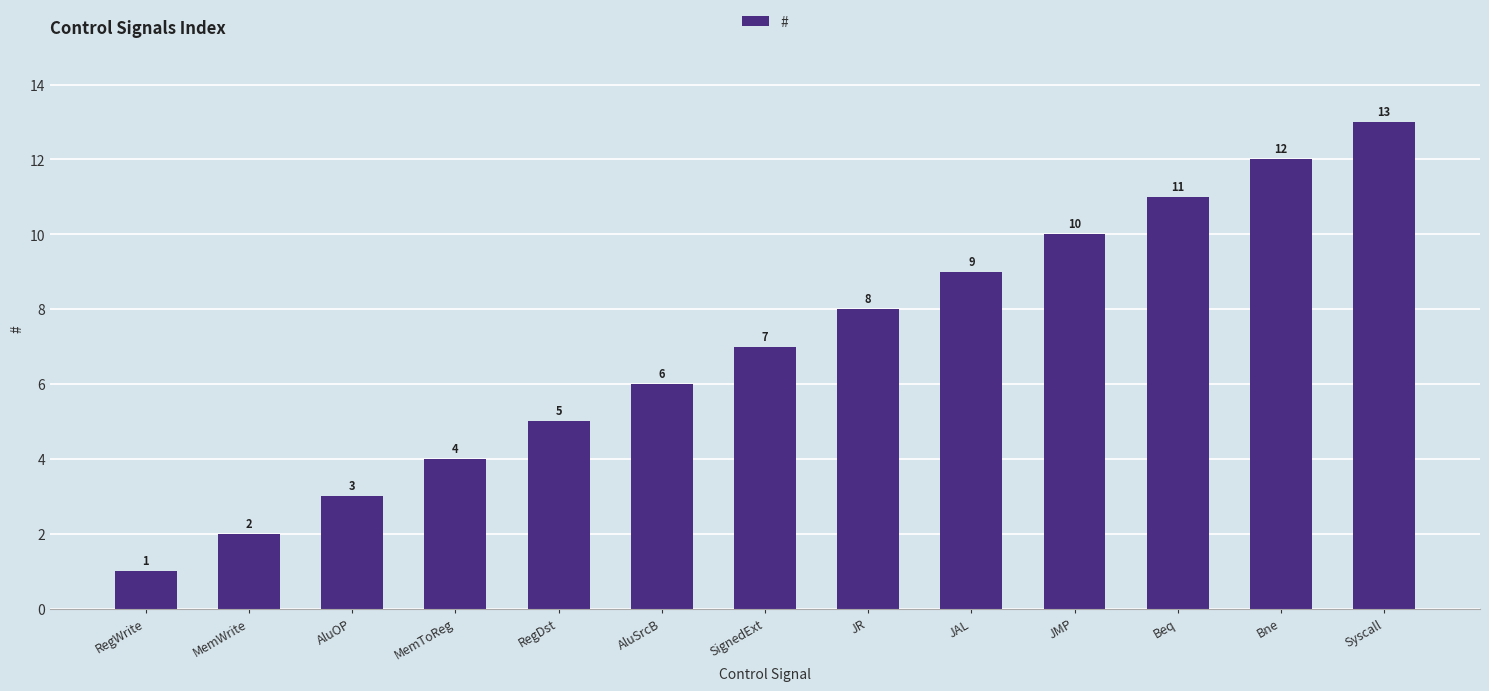

How many distinct data groups are displayed?

1